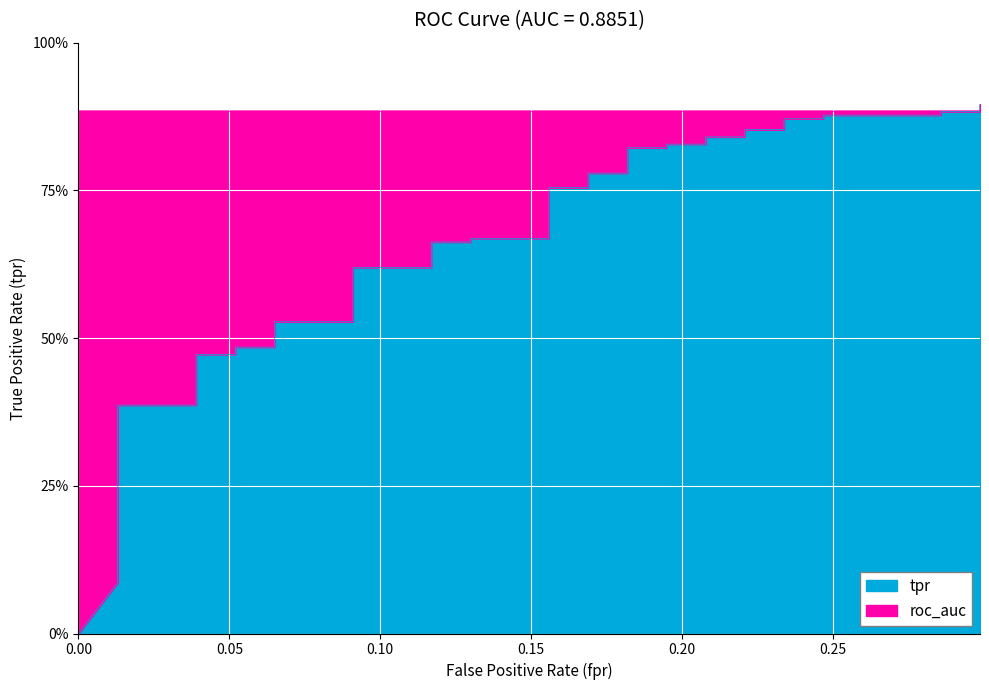

How many lines are shown in the chart?

1